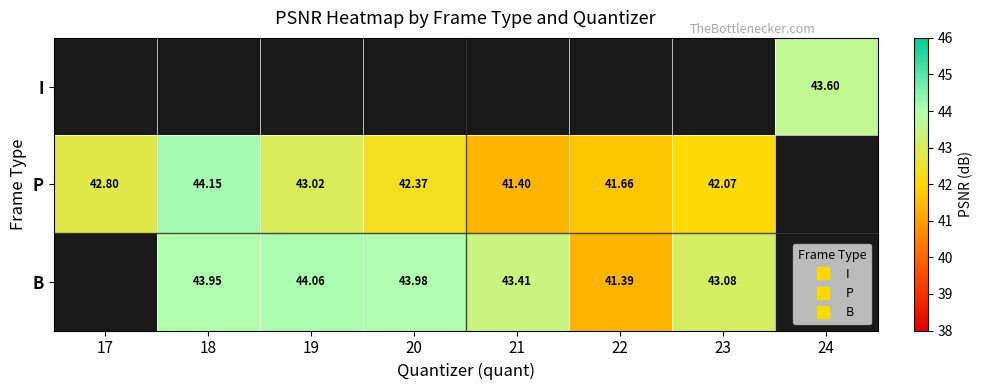

What is the smallest value displayed?

41.4